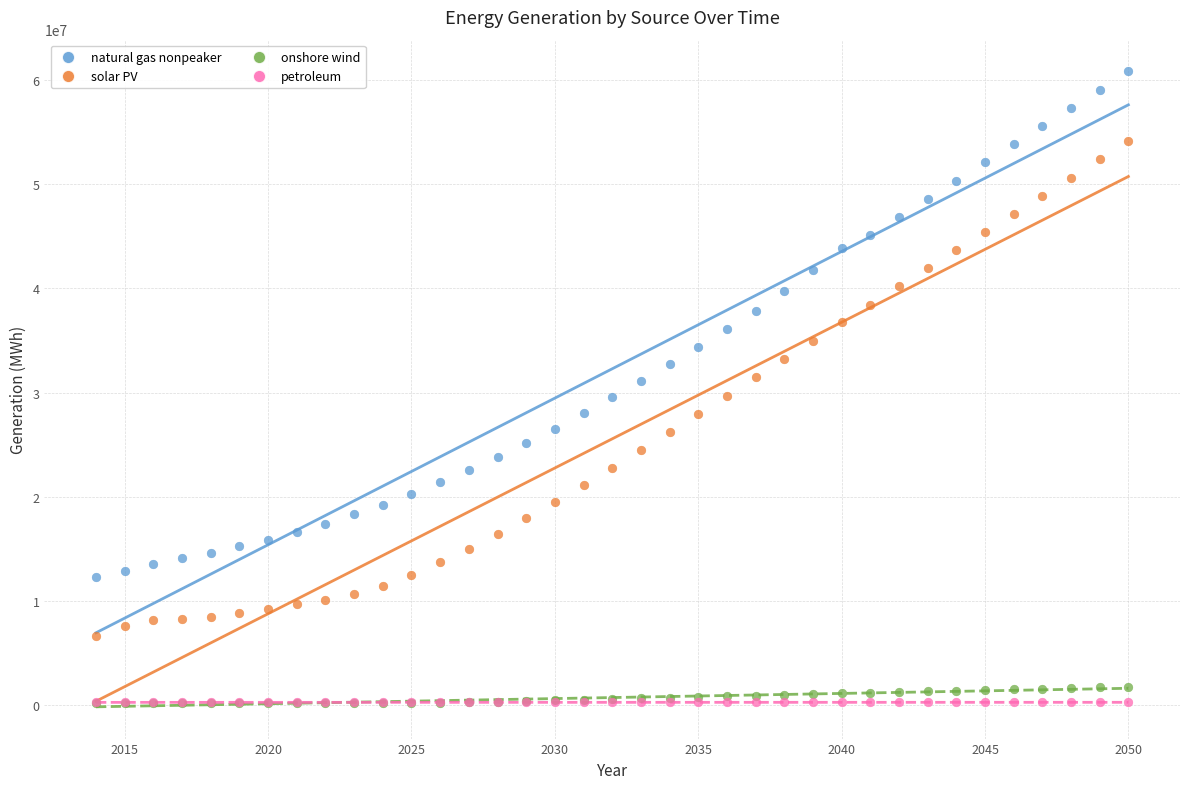

Which series has the widest spread of Y values?

natural gas nonpeaker